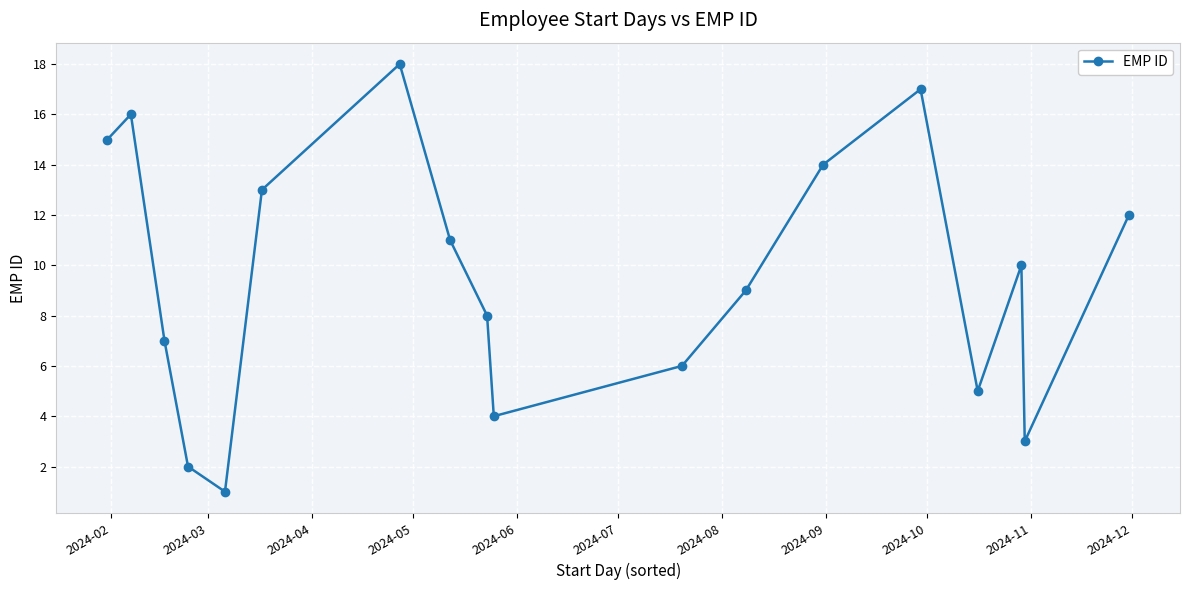

What is the maximum value shown in the chart?

18